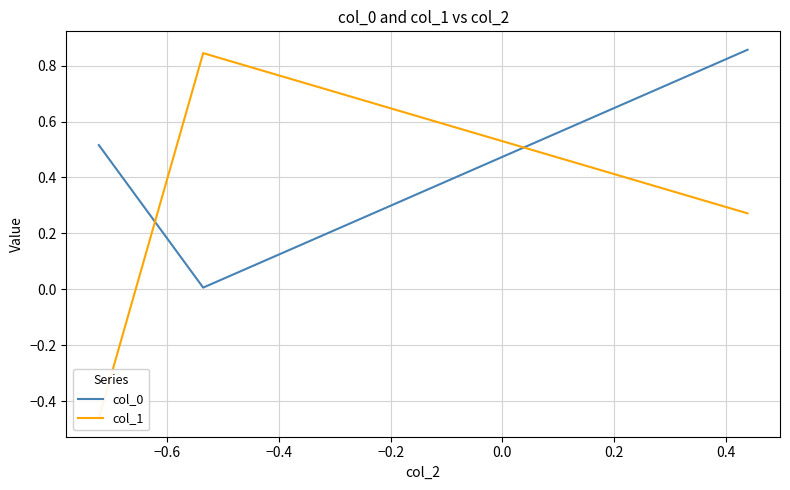

Is the value of col_1 at −0.8 greater than the value of col_0 at −0.8?

No